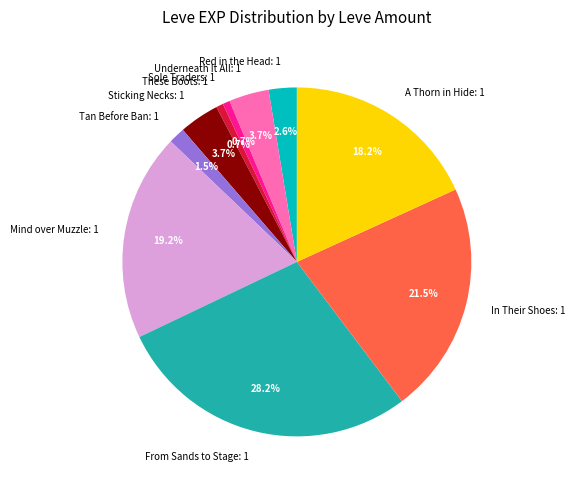

Count the number of slices in the pie.

10